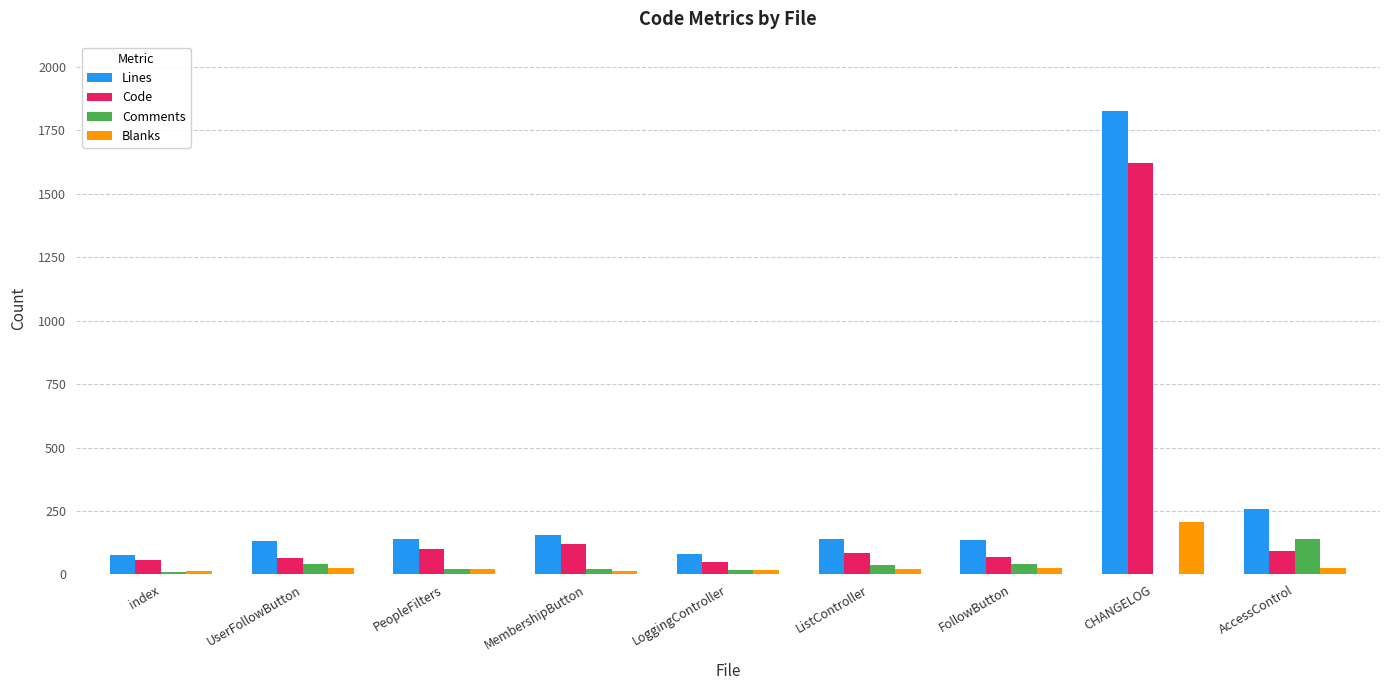

The Code series shows 64 at UserFollowButton. True or false?

True